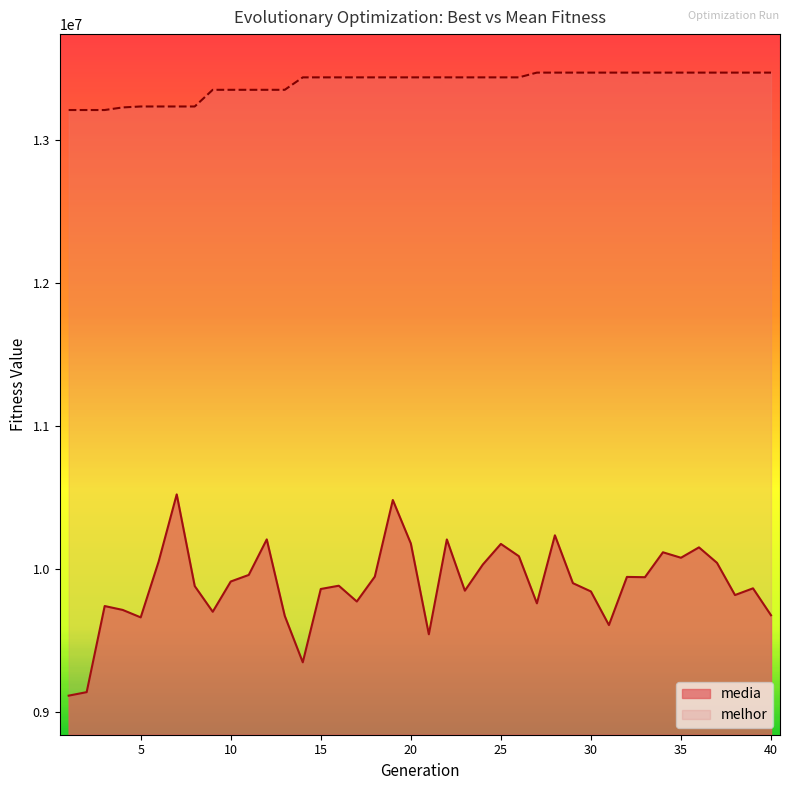

Which series has the widest spread of values?

media